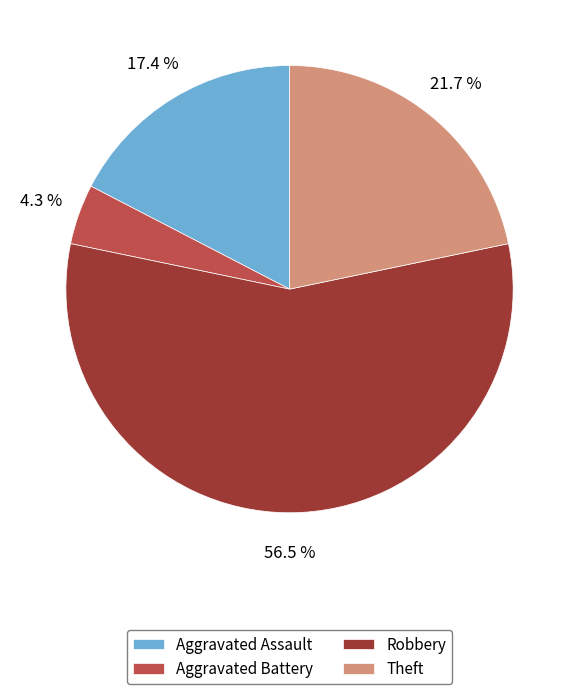

Between Theft and Aggravated Assault, which is larger?

Theft